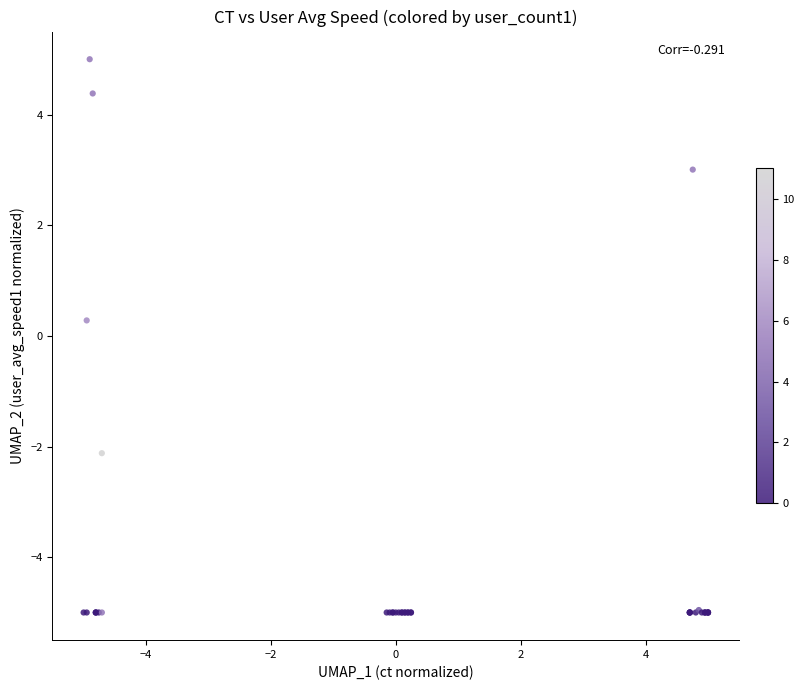

What Y value in the scatter plot is closest to 0?

0.3